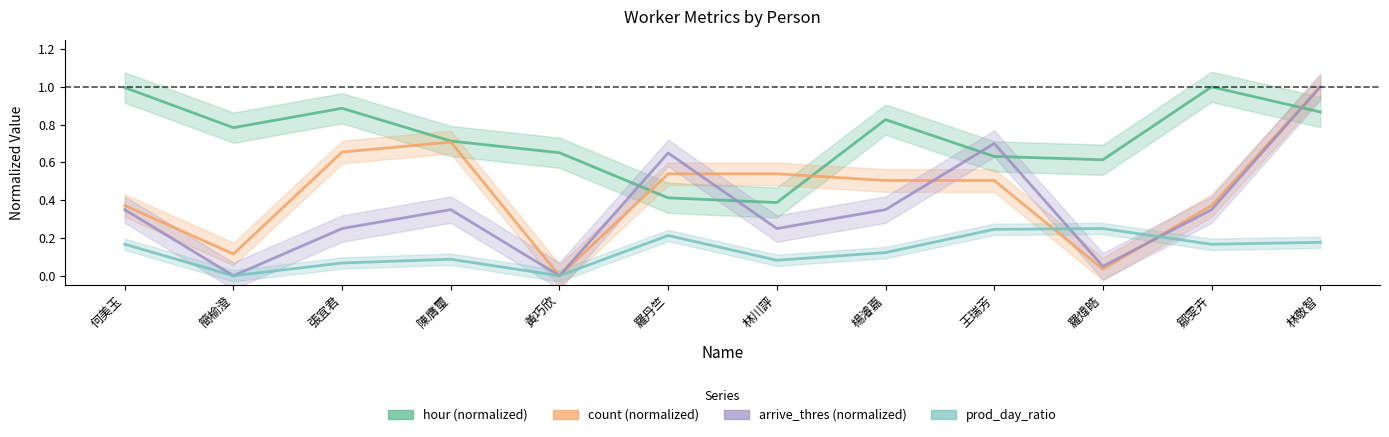

How many lines are shown in the chart?

4